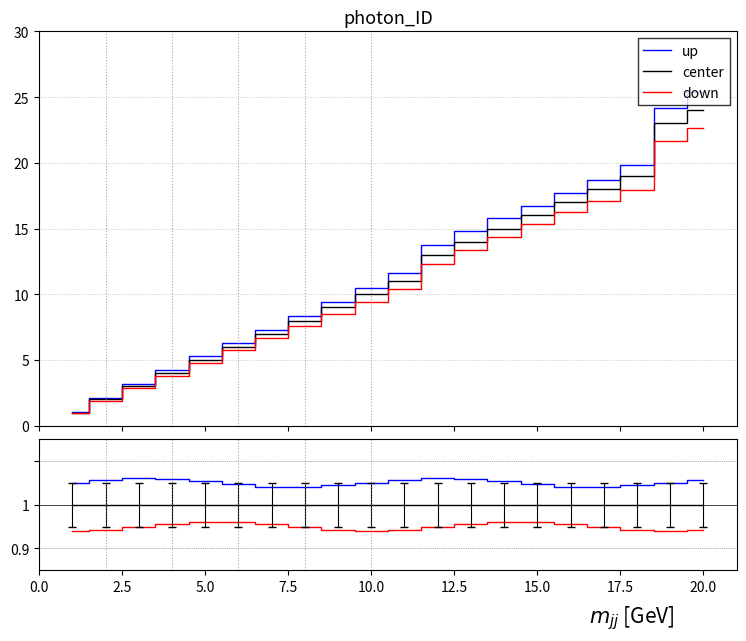

Reading left to right, transcribe all the data shown in this chart.

up: 1.1	1.1	1.1	1.1	1.1	1.0	1.0	1.0	1.0	1.1	1.1	1.1	1.1	1.1	1.0	1.0	1.0	1.0	1.1	1.1
center: 1.0	1.0	1.0	1.0	1.0	1.0	1.0	1.0	1.0	1.0	1.0	1.0	1.0	1.0	1.0	1.0	1.0	1.0	1.0	1.0
down: 0.9	0.9	0.9	1.0	1.0	1.0	1.0	0.9	0.9	0.9	0.9	0.9	1.0	1.0	1.0	1.0	0.9	0.9	0.9	0.9